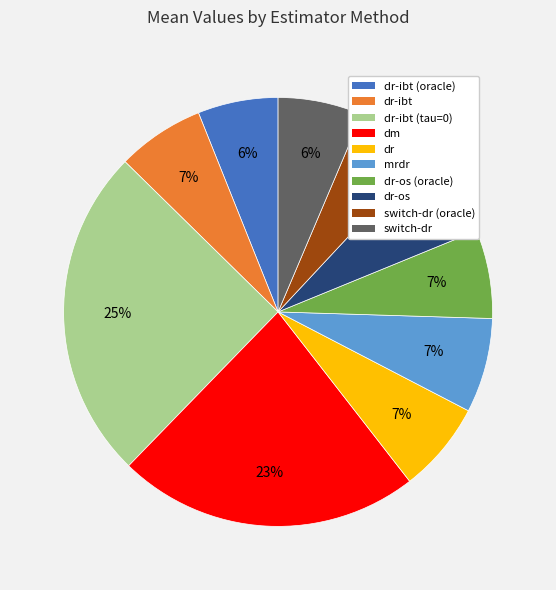

To the nearest percent, what is the average slice percentage?

10%